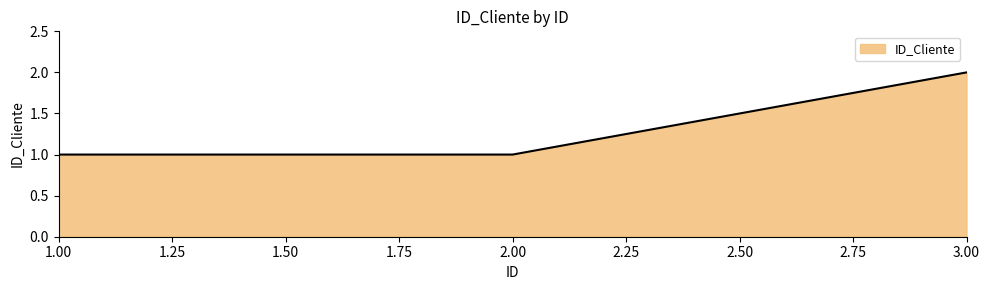

Approximately how many times larger is the value at 1.00 compared to 3.00?

0.5